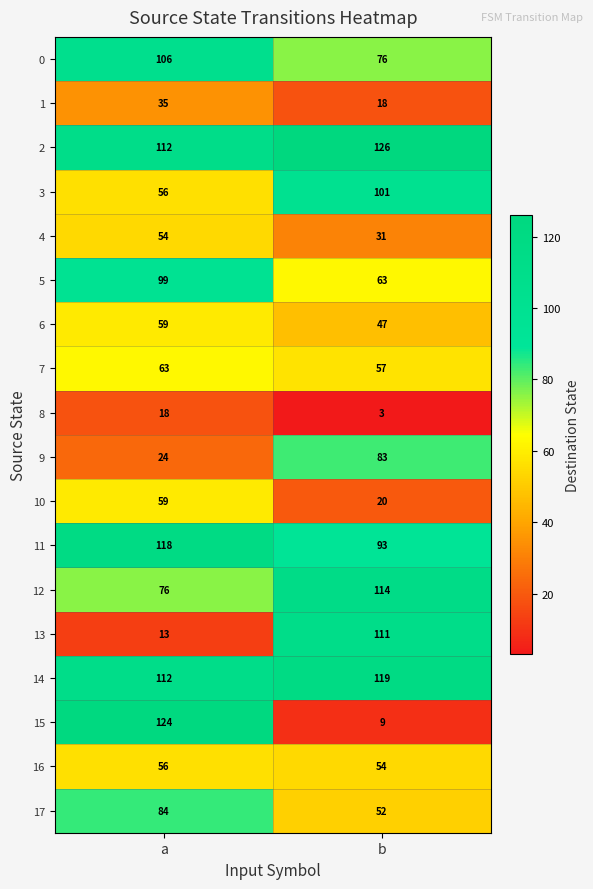

How many values in the 10 series are below 59?

1